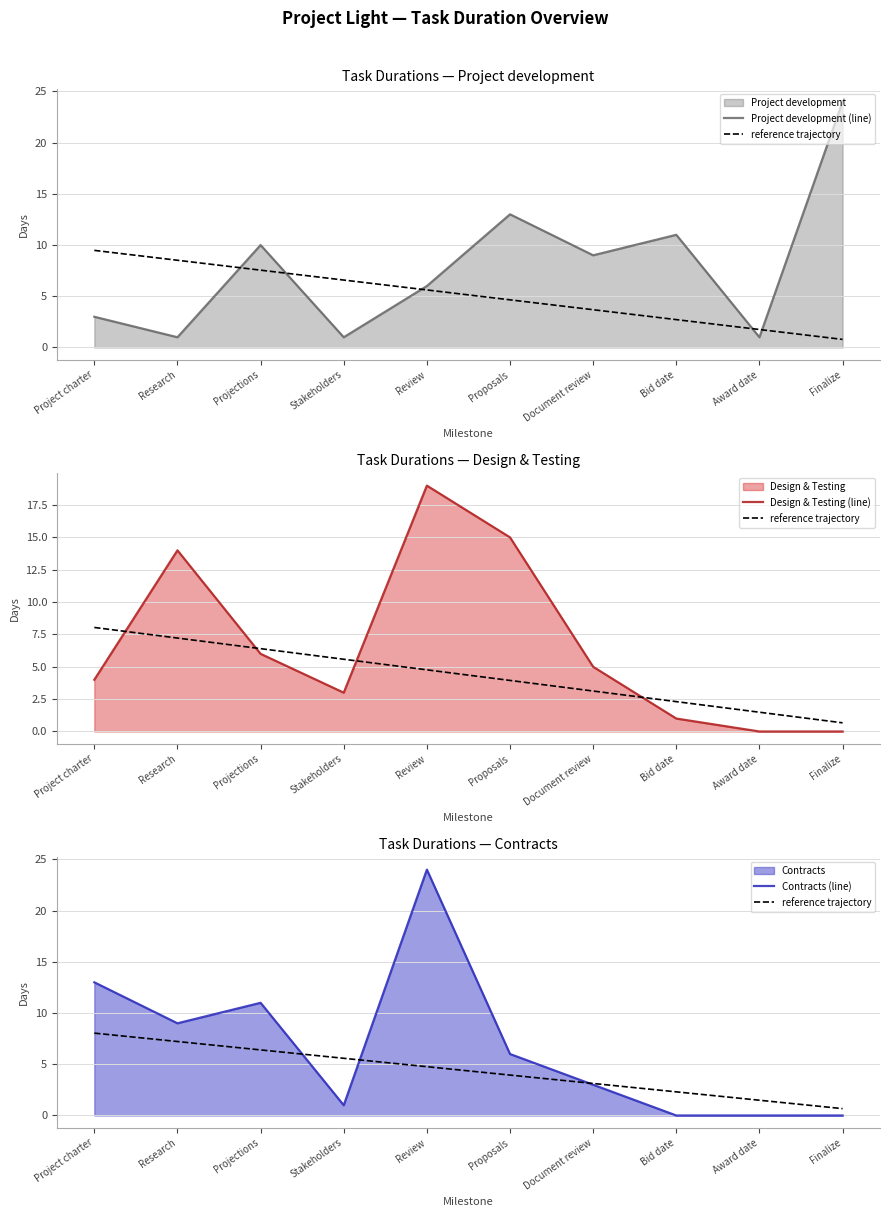

Which series has the largest total across all categories?

Project development (line)